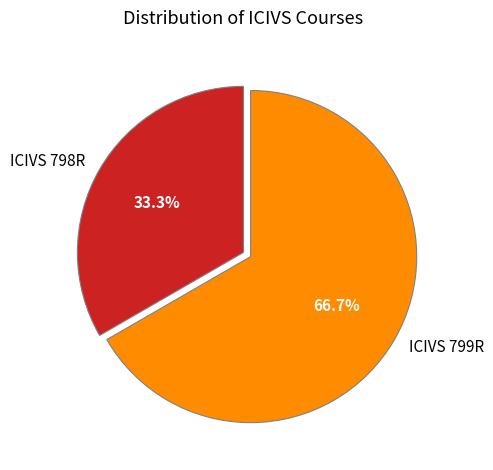

Is it true that ICIVS 798R is 42% of the pie?

False